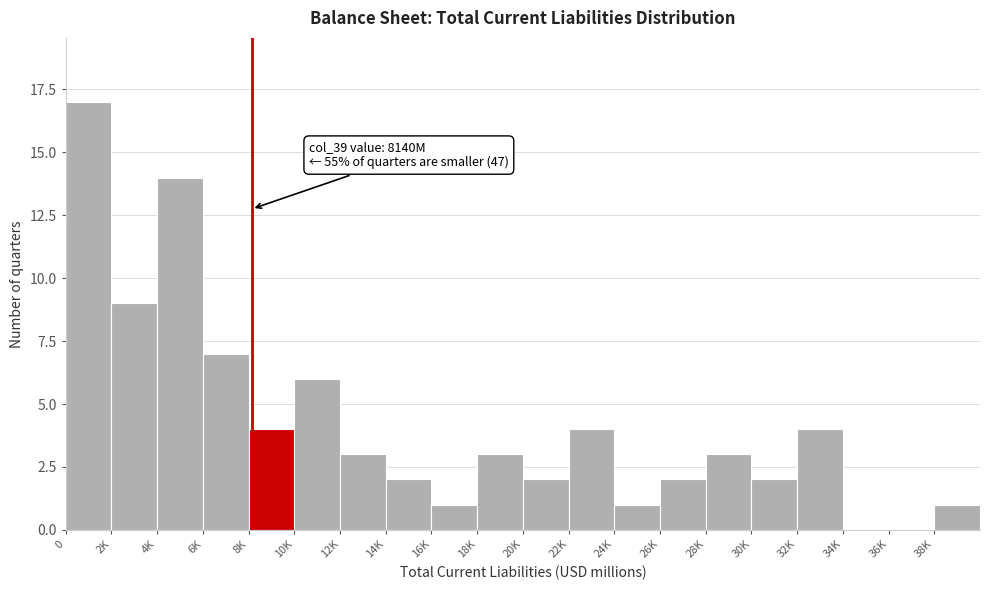

Reading left to right, list all the values displayed in this chart.

0=17	2K=9	4K=14	6K=7	8K=4	10K=6	12K=3	14K=2	16K=1	18K=3	20K=2	22K=4	24K=1	26K=2	28K=3	30K=2	32K=4	34K=0	36K=0	38K=1